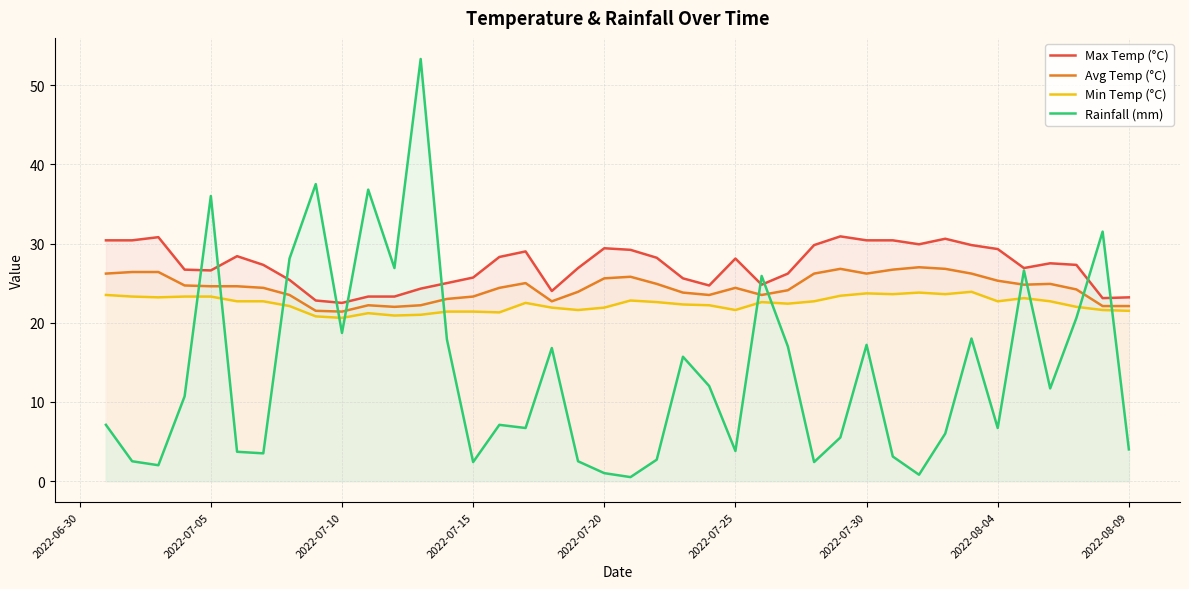

True or false: Avg Temp (°C) has more than 0 interior local peaks.

True